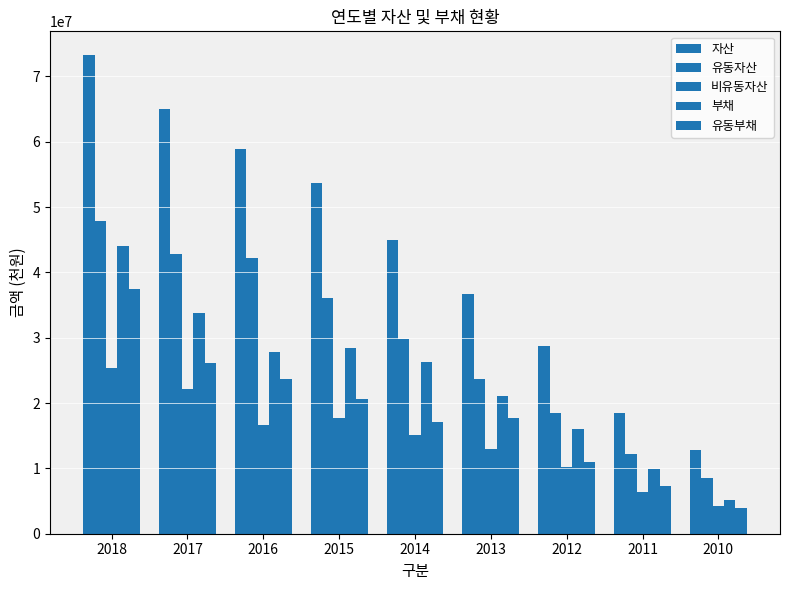

Count the number of categories in the chart.

9